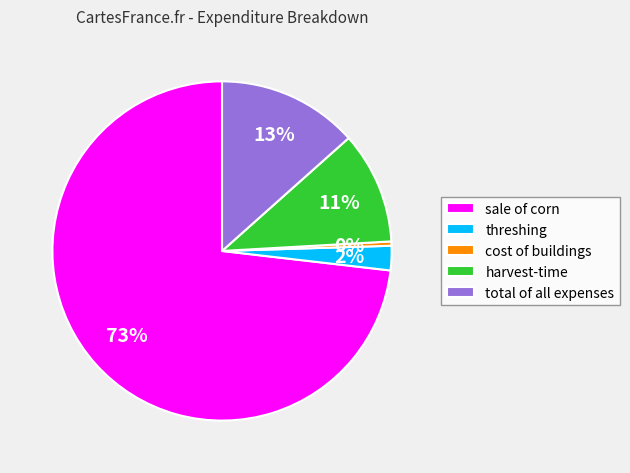

Which slice is the largest?

sale of corn